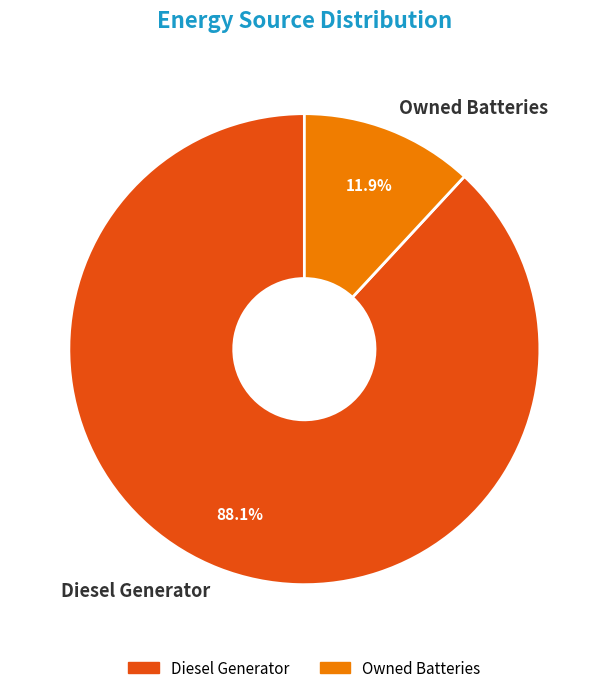

Which slice is the smallest?

Owned Batteries